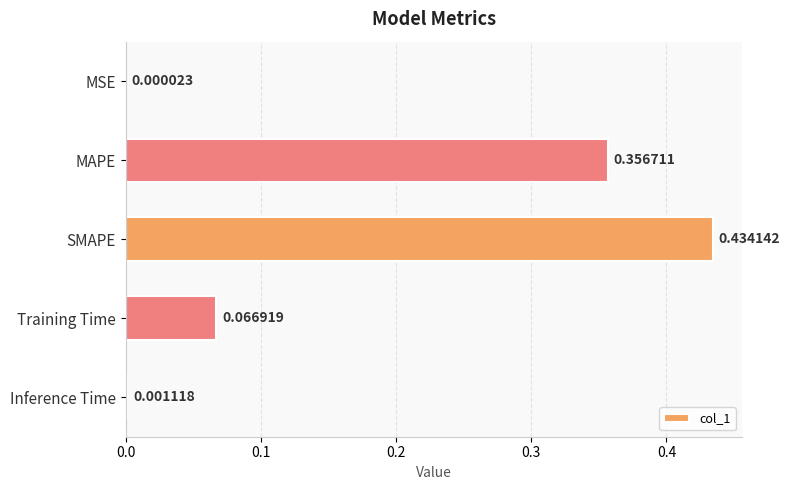

Between Training Time and SMAPE, which is larger?

SMAPE